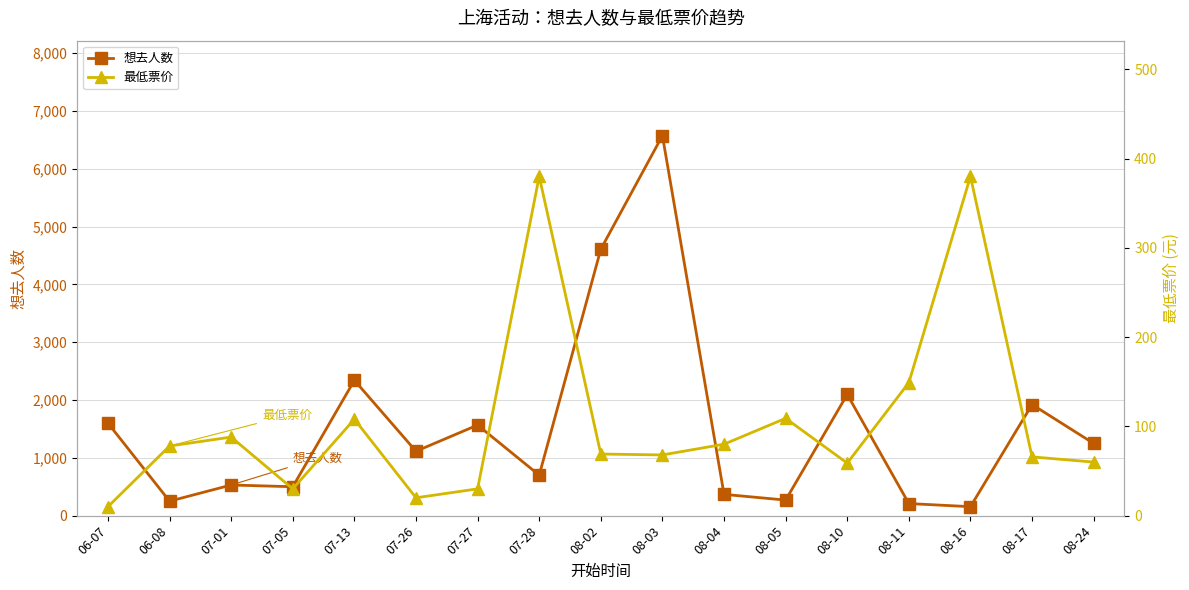

Which series has the largest total across all categories?

想去人数